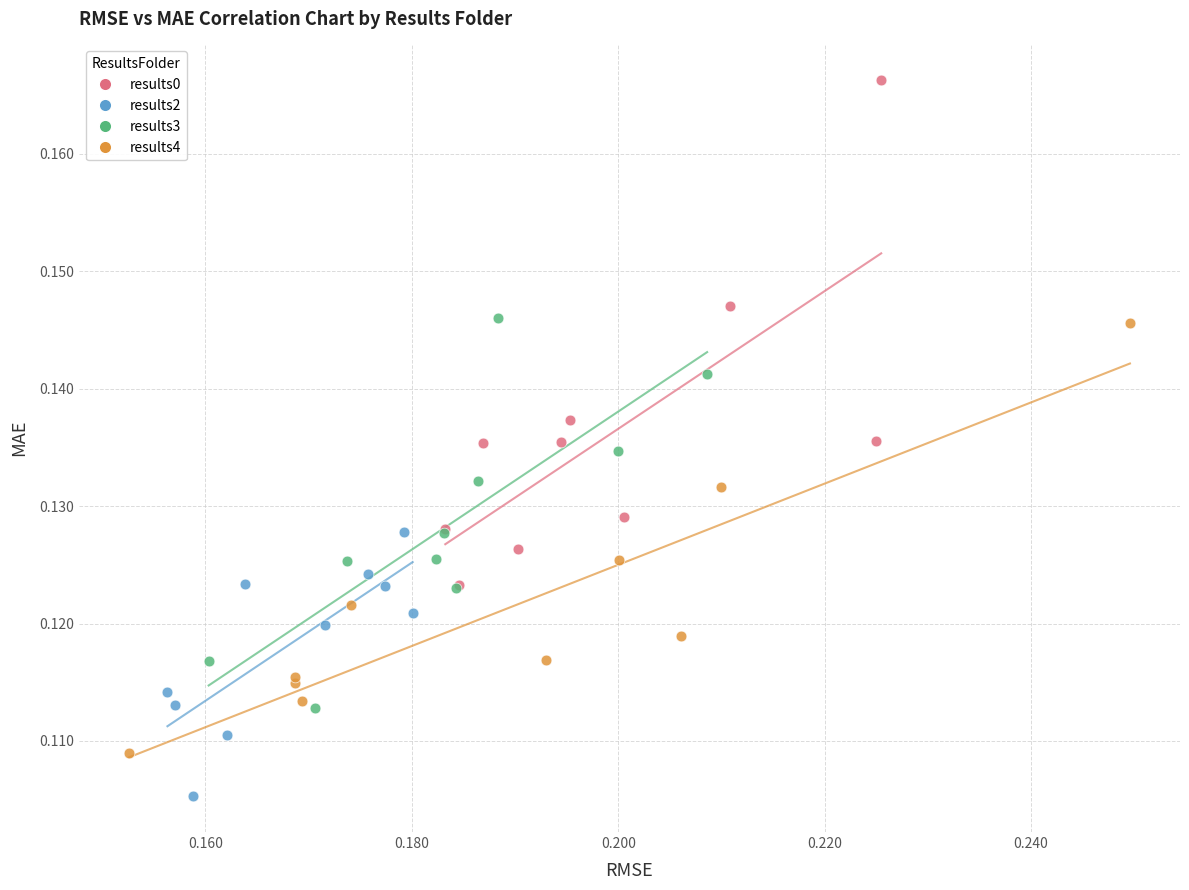

Which series contains the lowest Y value?

results2